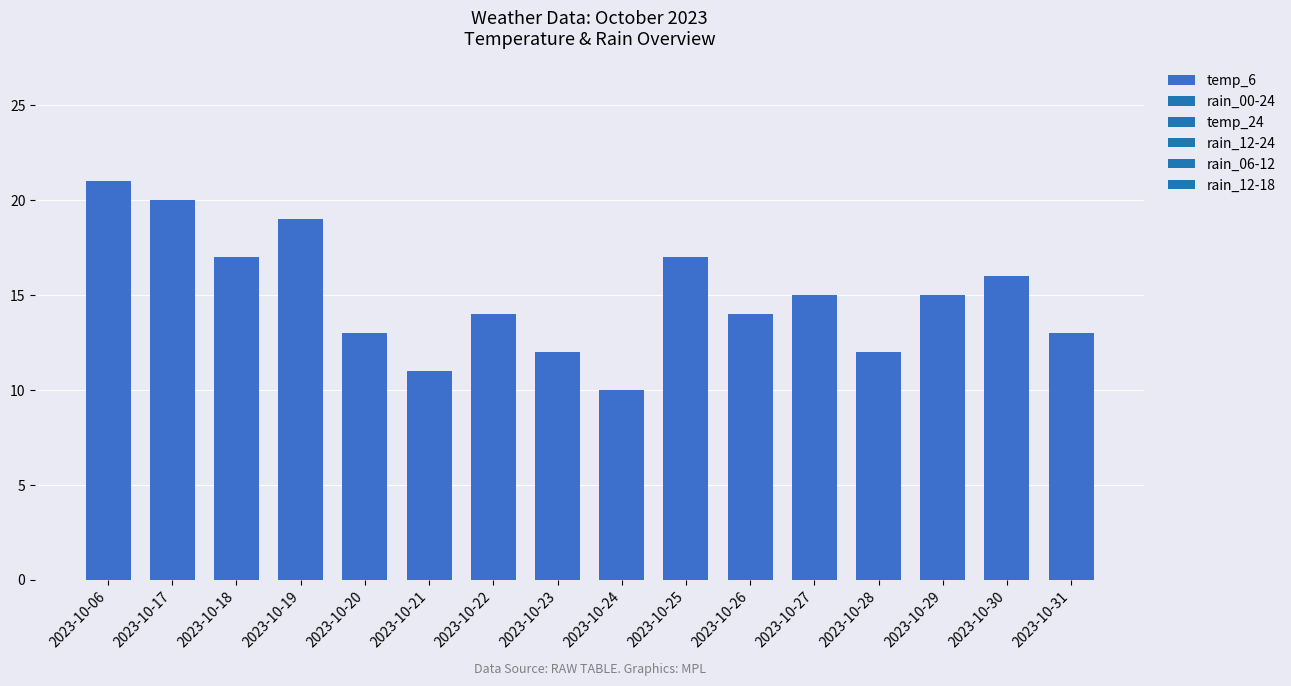

What is the difference between the second highest and minimum values?

10